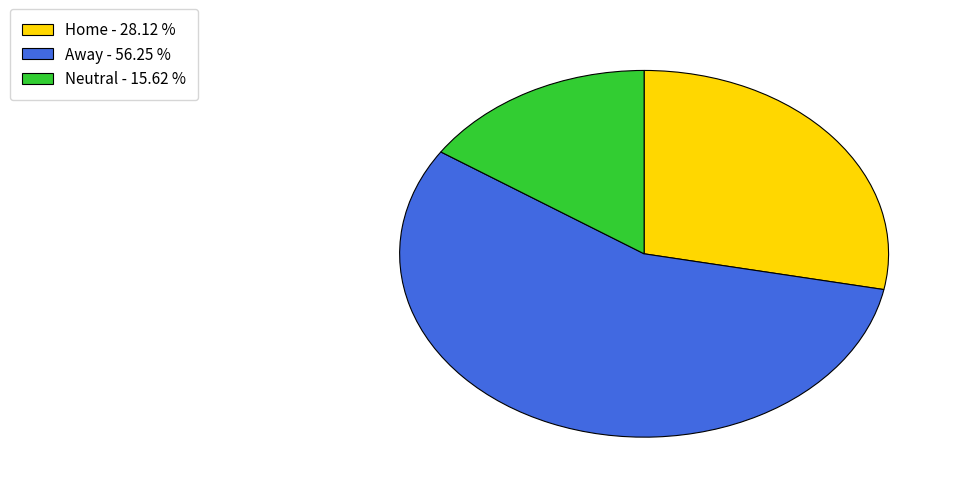

The Home slice represents 28% of the pie. True or false?

True